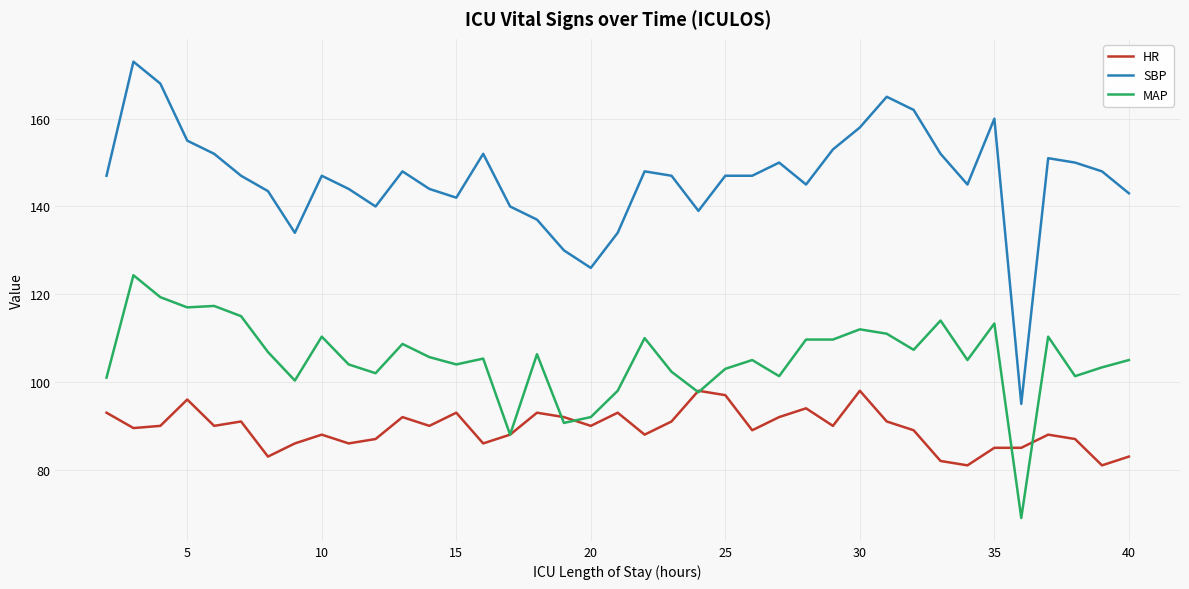

What is the lowest value of the SBP series?

95.0